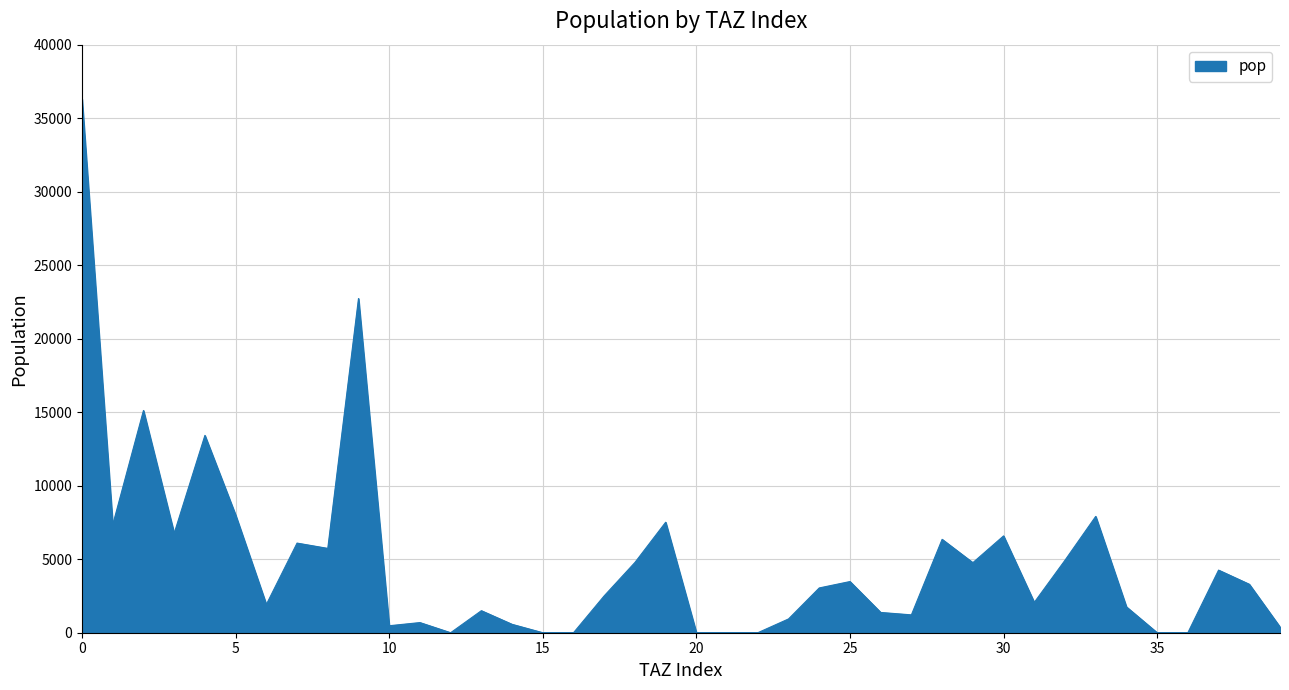

What is the maximum value shown in the chart?

36297.0